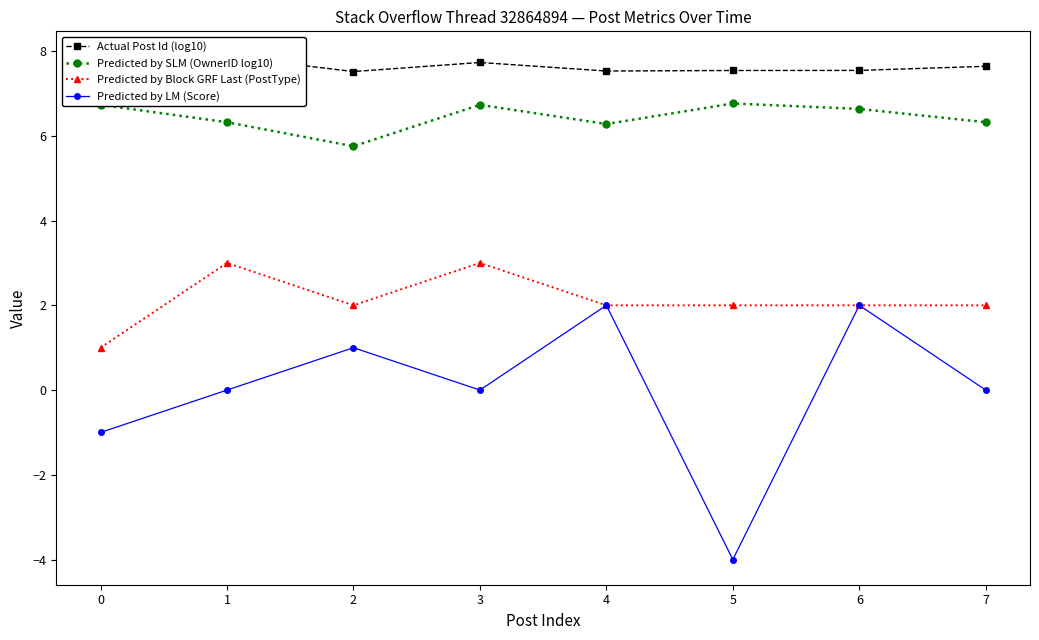

True or false: Actual Post Id (log10) has a value of 7.7 at 3.

True